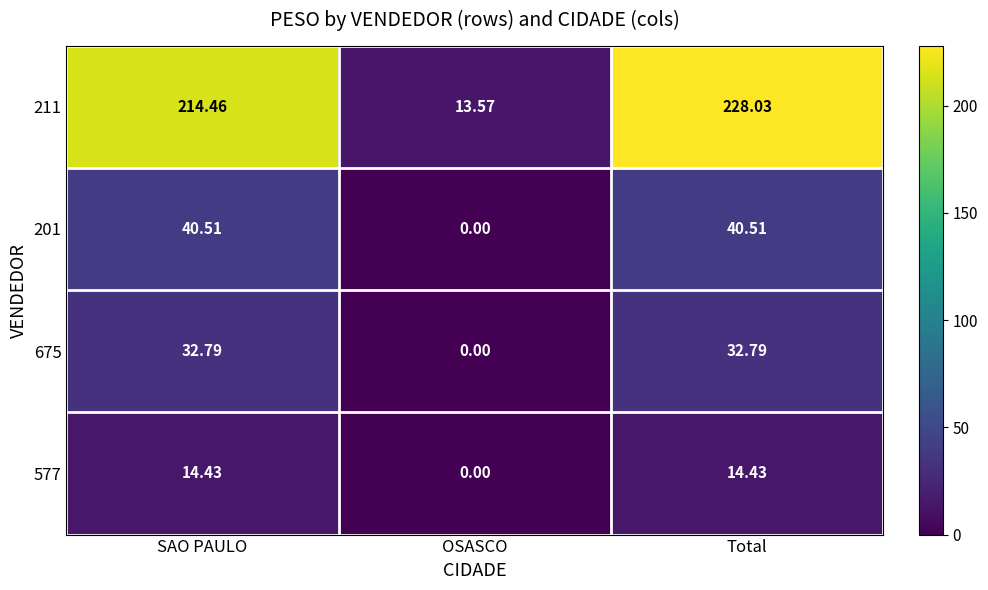

Between OSASCO and Total, which series saw the biggest shift?

211